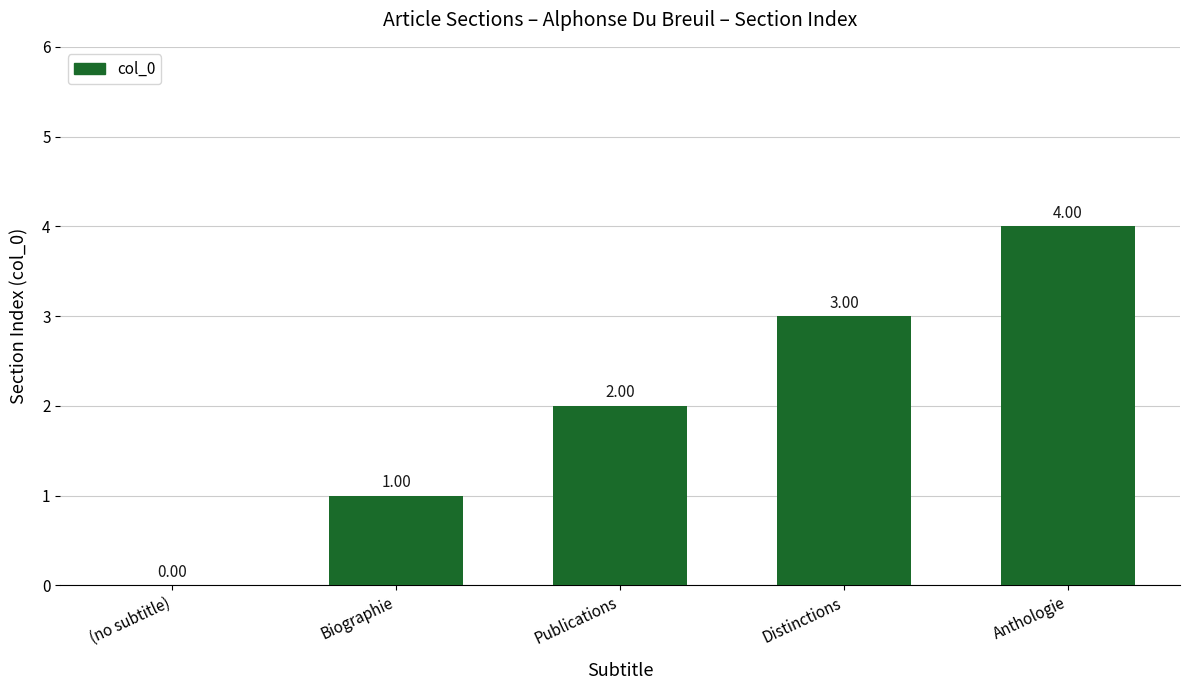

What is the change in value from (no subtitle) to Publications?

+2